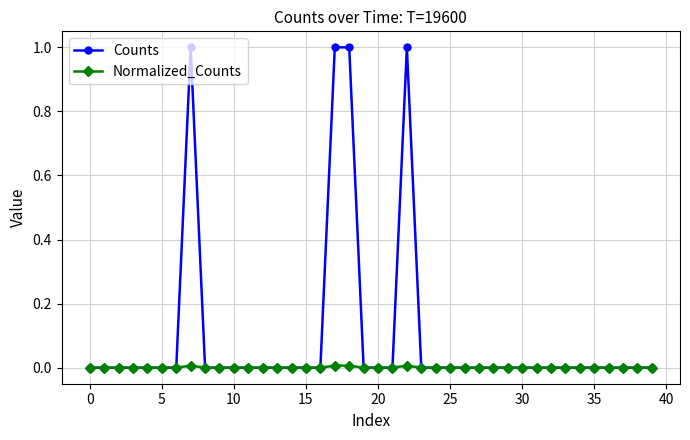

What is the maximum value shown in the chart?

1.0